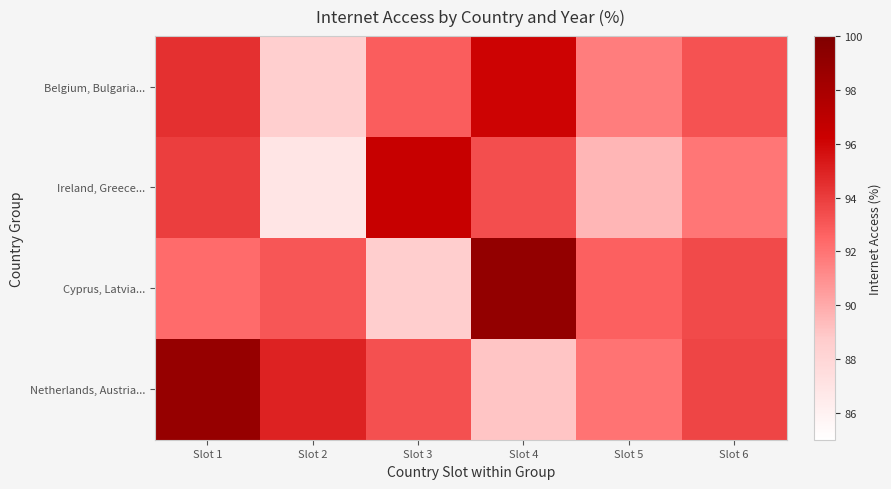

Rank the series by their maximum value, from highest to lowest.

Cyprus, Latvia..., Netherlands, Austria..., Ireland, Greece..., Belgium, Bulgaria...